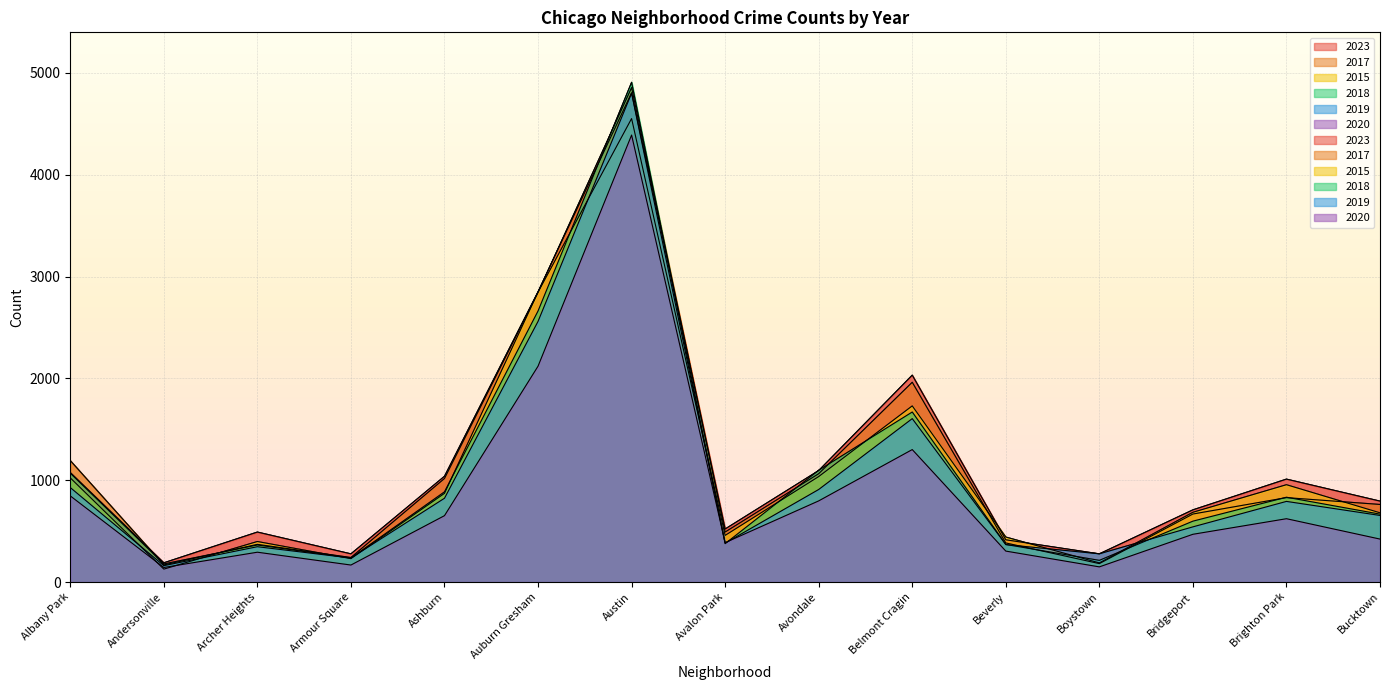

Which series has the largest range (max minus min)?

2018